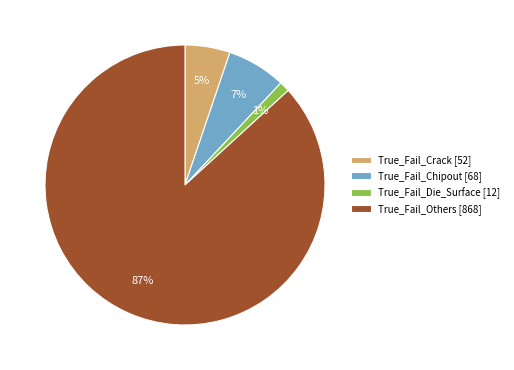

Which slice is the smallest?

True_Fail_Die_Surface